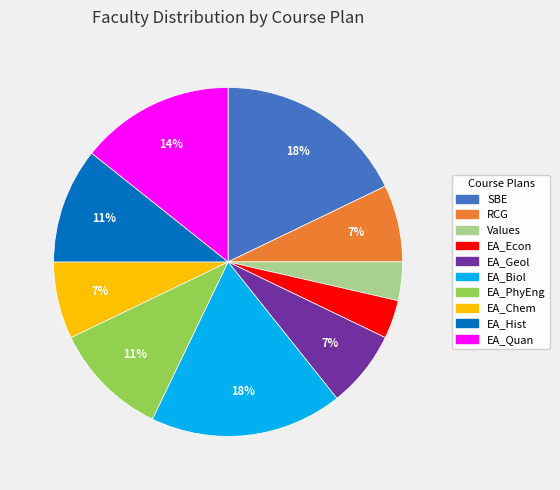

Is EA_Geol the majority of the pie?

No